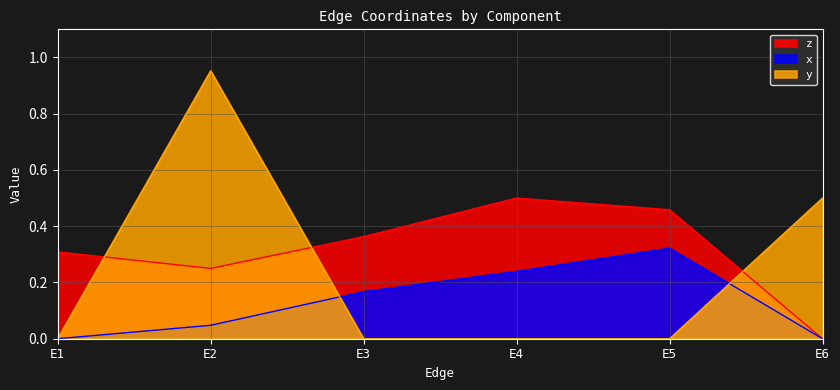

Does the chart have visible grid lines?

Yes